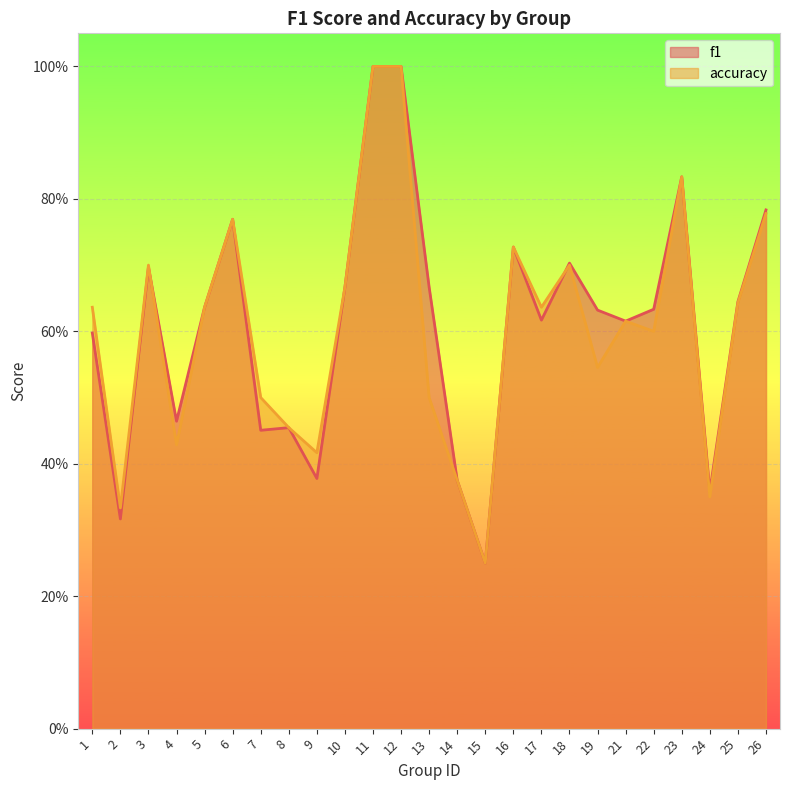

What is the value of the accuracy point at the 10th from the left?

0.7